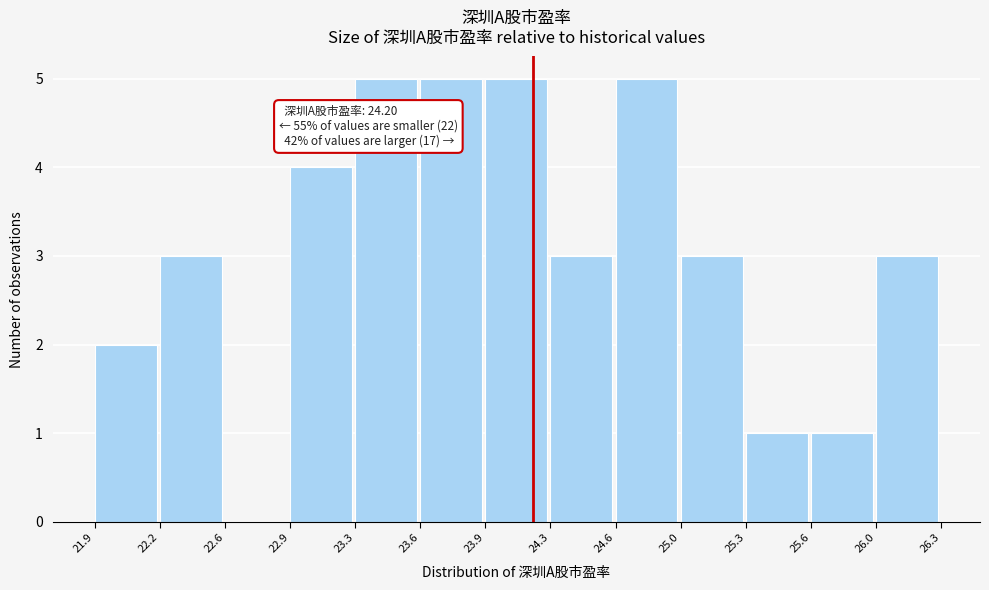

Reading left to right, transcribe all the data shown in this chart.

21.9=2	22.2=3	22.6=0	22.9=4	23.3=5	23.6=5	23.9=5	24.3=3	24.6=5	25.0=3	25.3=1	25.6=1	26.0=3